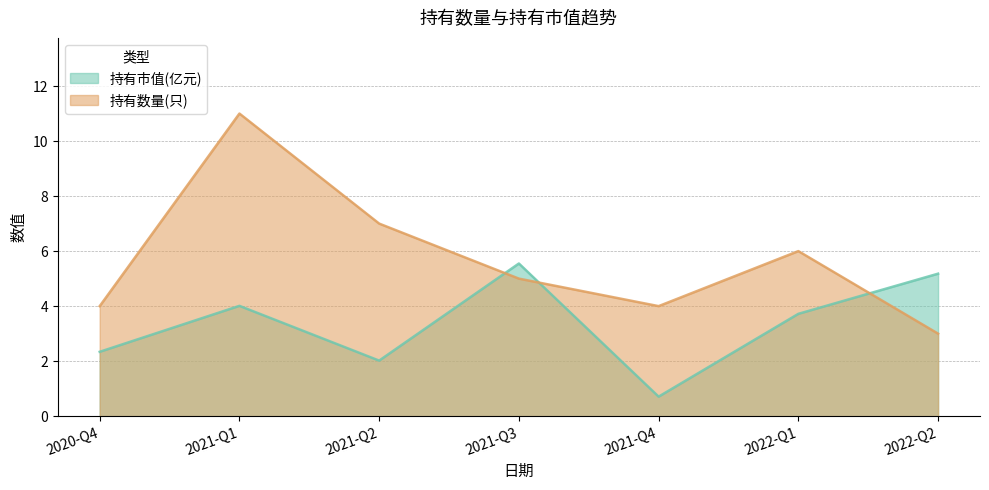

At which category does 持有数量(只) reach its first local valley?

2021-Q4